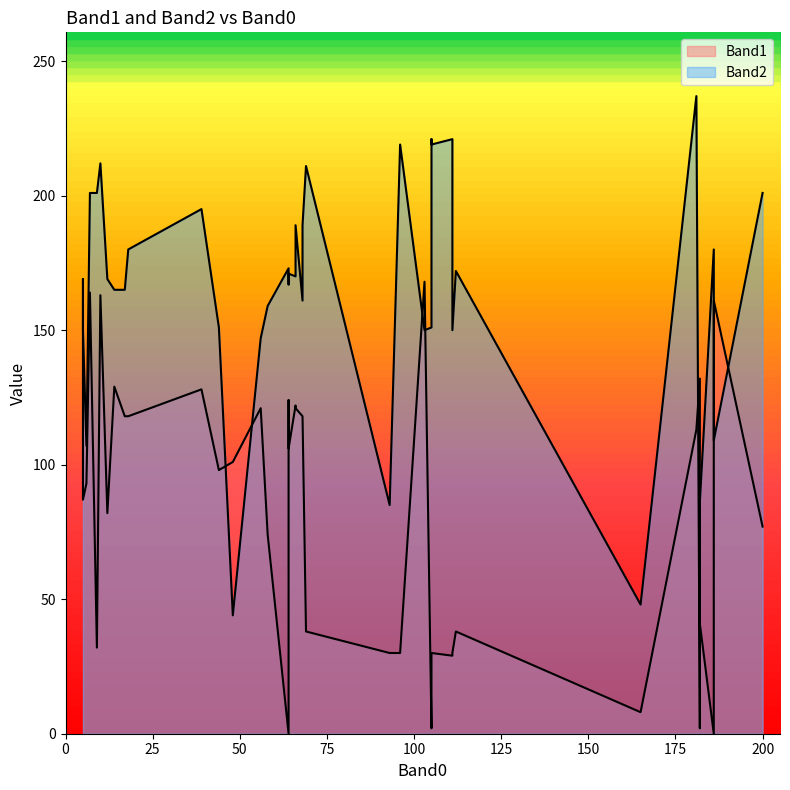

Which series has the largest total across all categories?

Band2